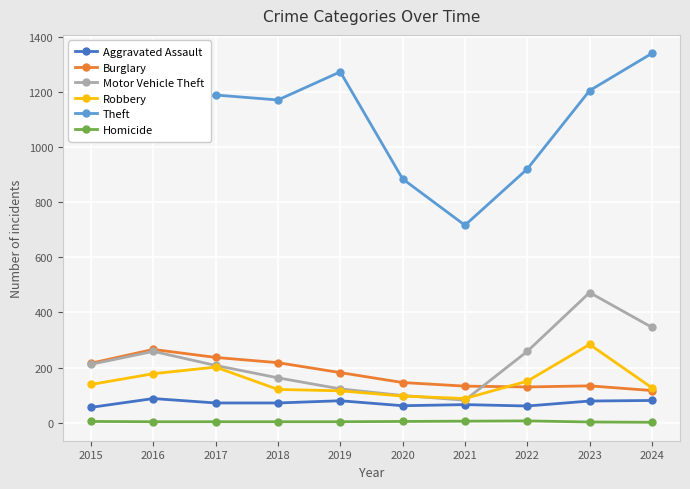

What is the maximum value shown in the chart?

1339